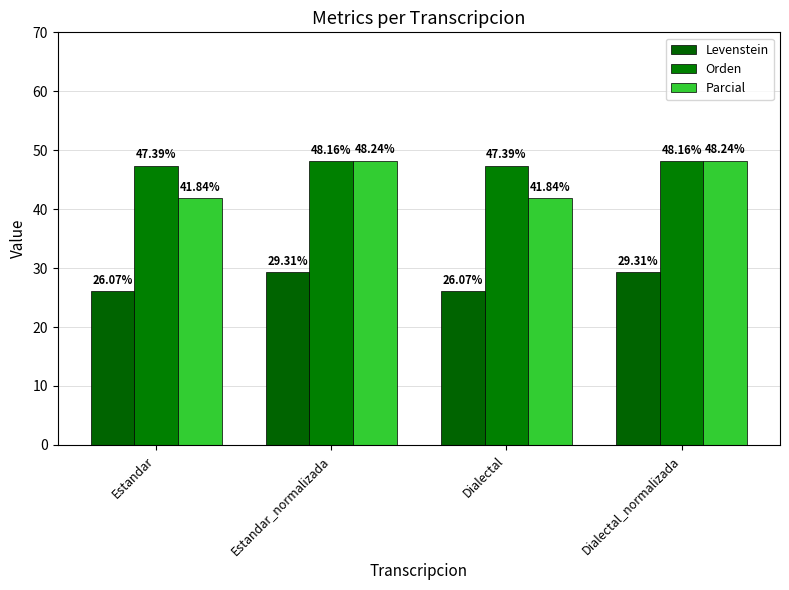

At which label is Orden closest to 47?

Estandar